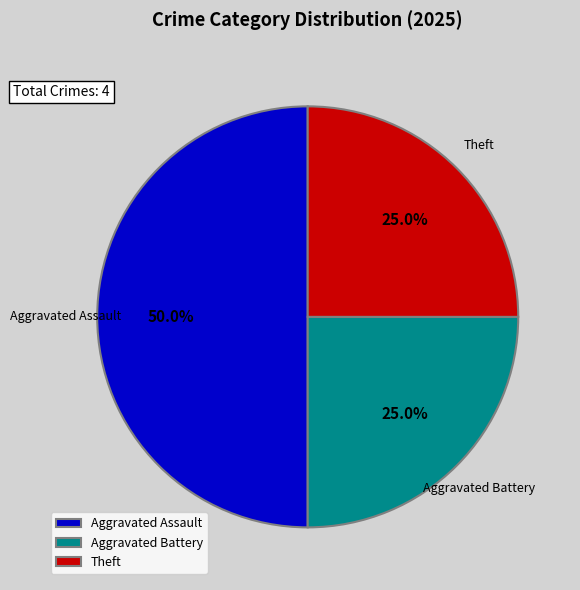

To the nearest percent, what is the difference between the Aggravated Assault and Aggravated Battery slice percentages?

25%